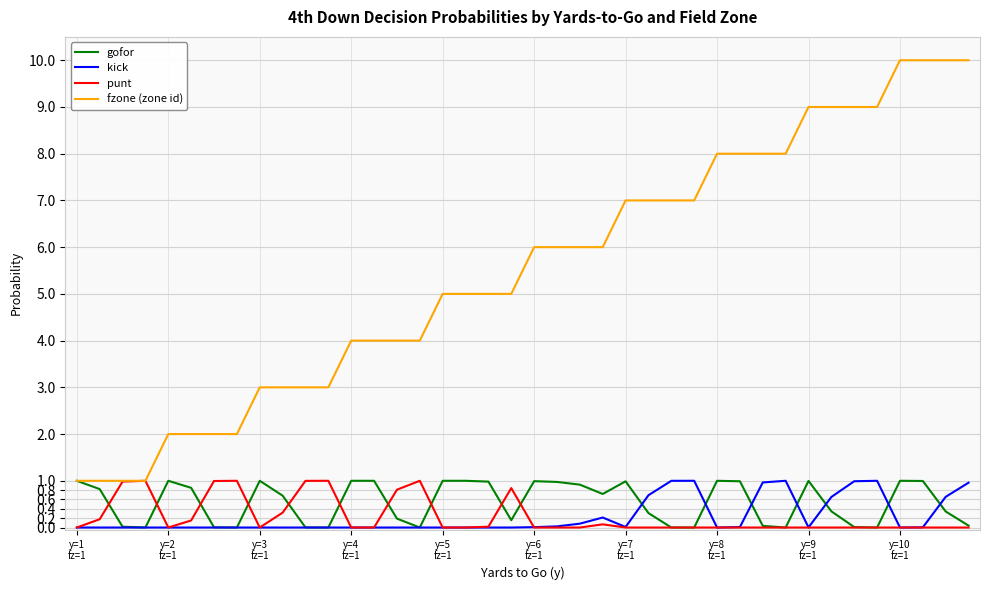

Which series has the largest total across all categories?

fzone (zone id)